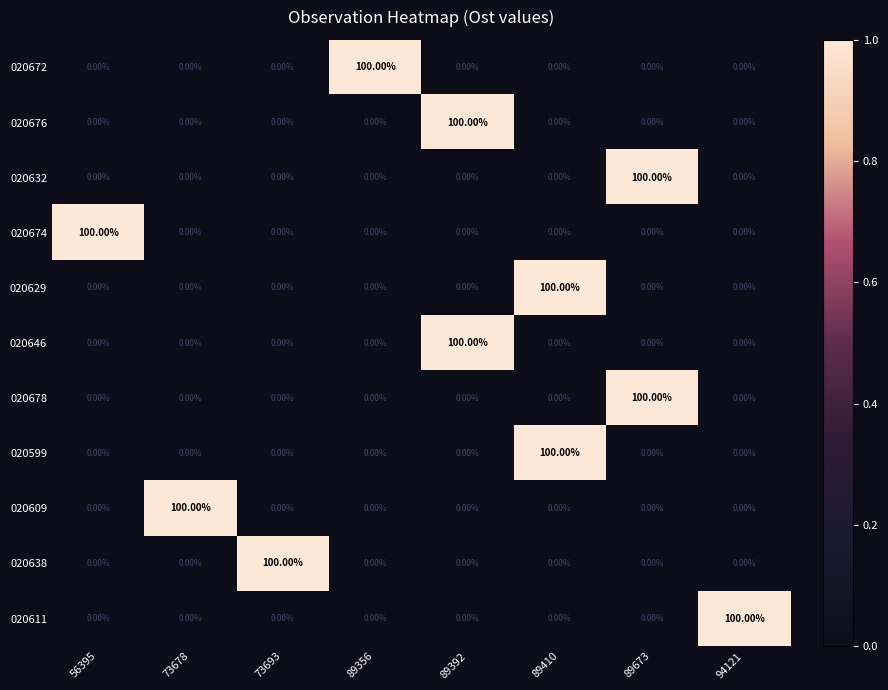

What is the spread (max minus min) of values at 73693?

100